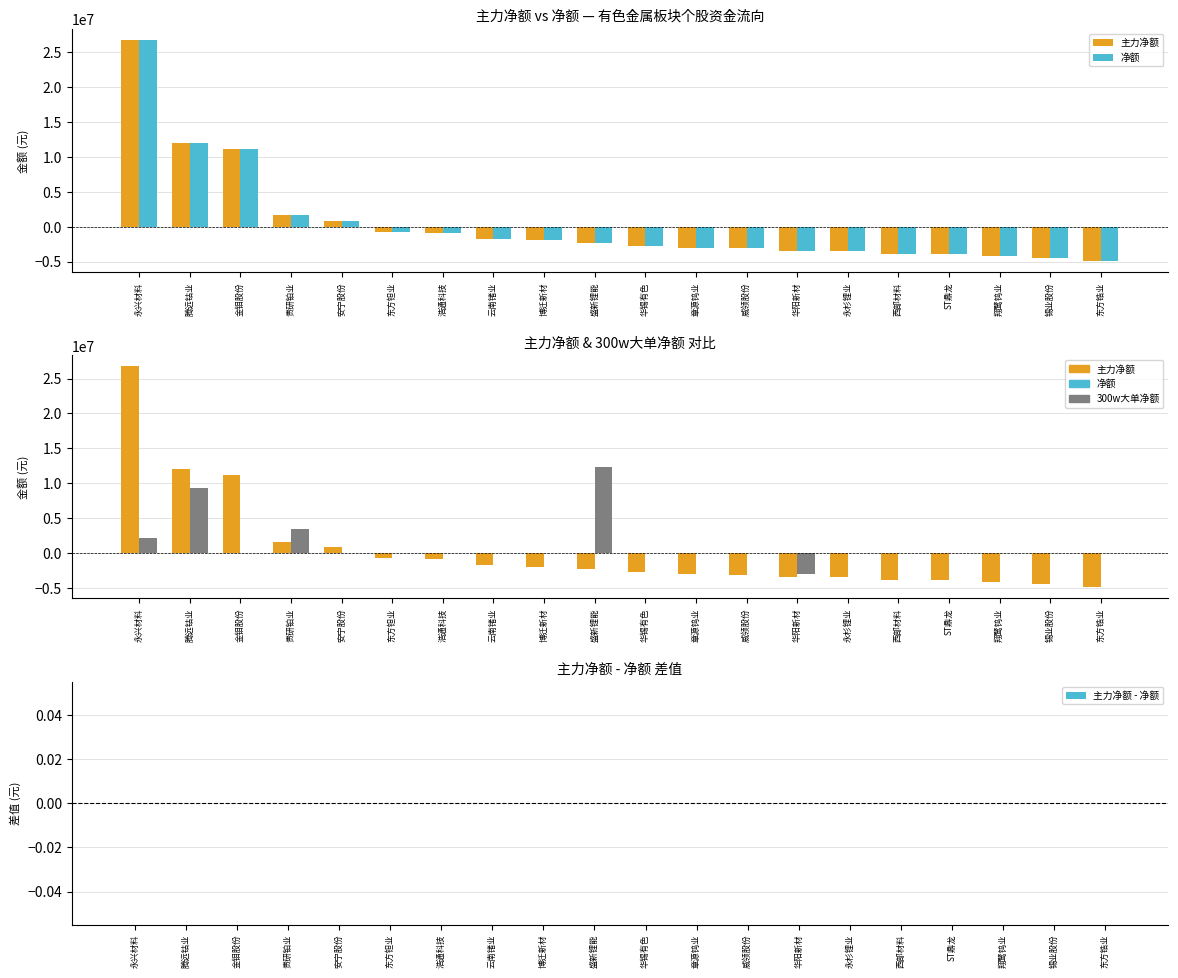

Where is 主力净额 nearest to the value 10918790?

金钼股份